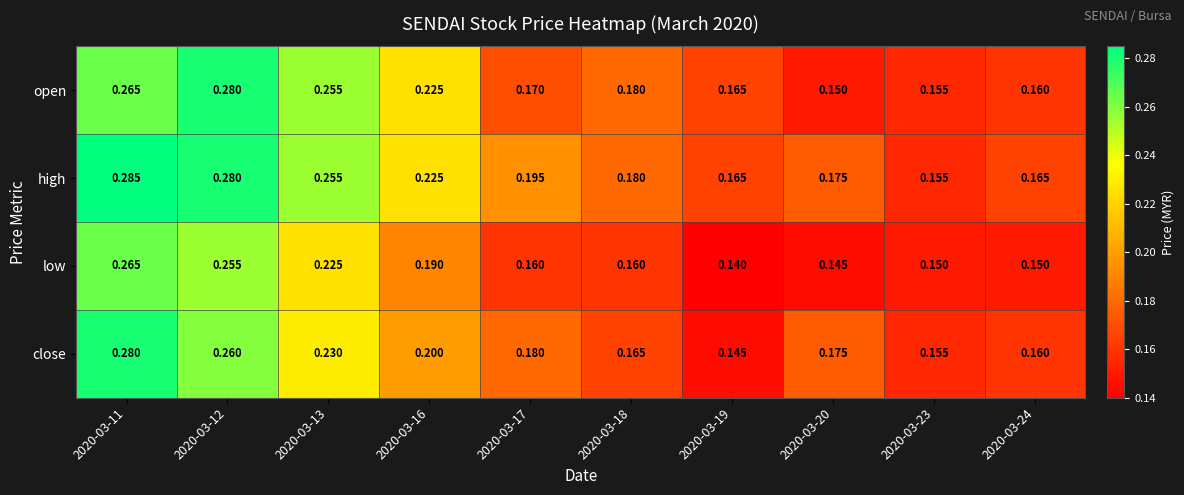

Which series has the largest total across all categories?

high